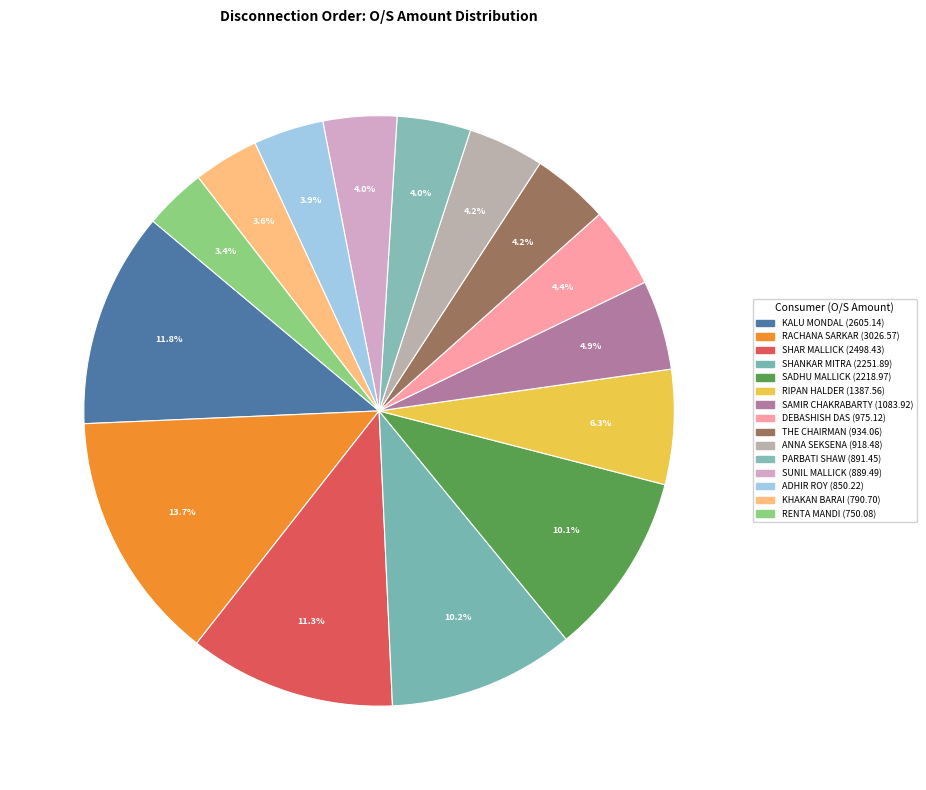

Approximately how many times larger is the value at SHAR MALLICK compared to SUNIL MALLICK?

2.8